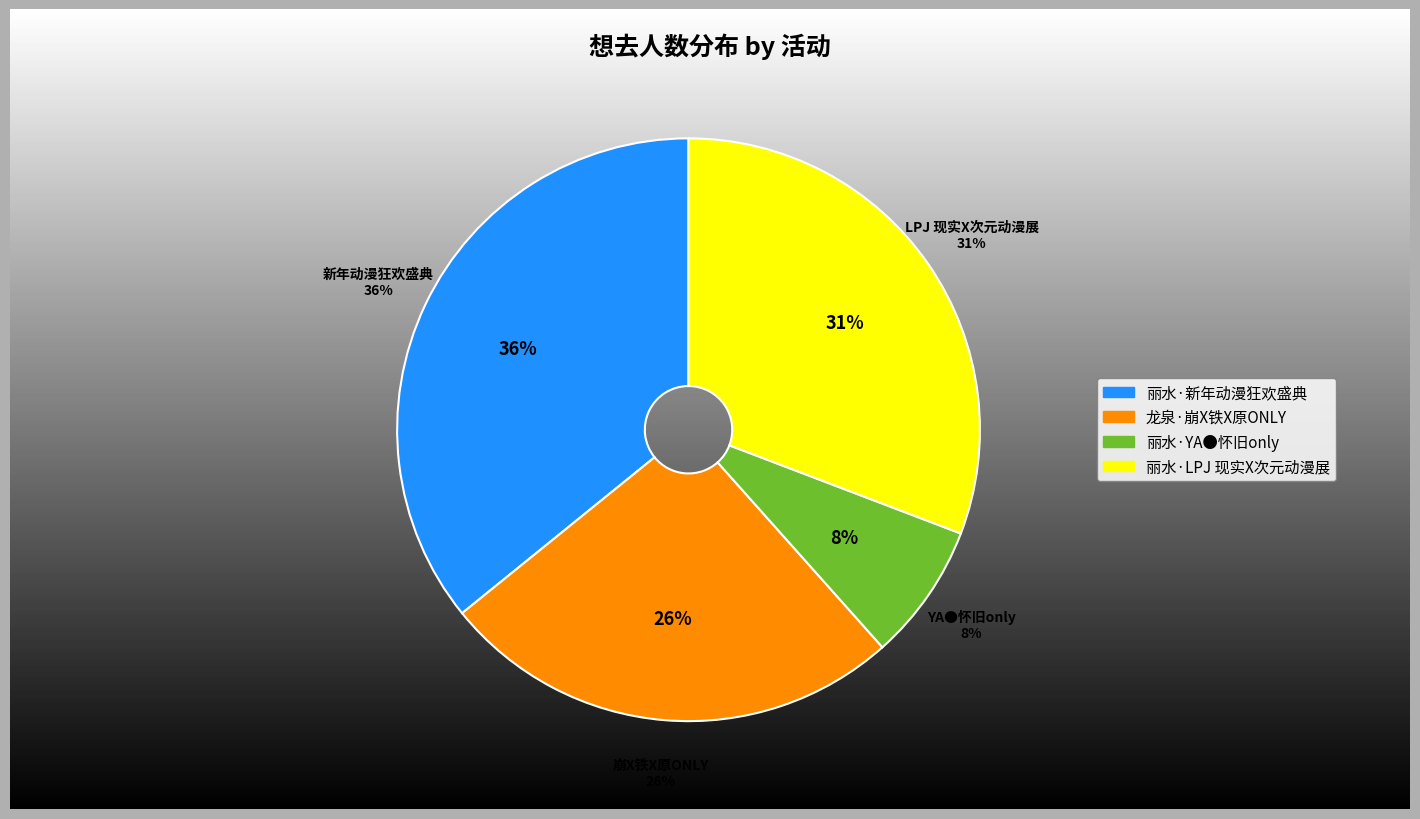

To the nearest percent, what is the difference between the largest and smallest slice percentages?

28%